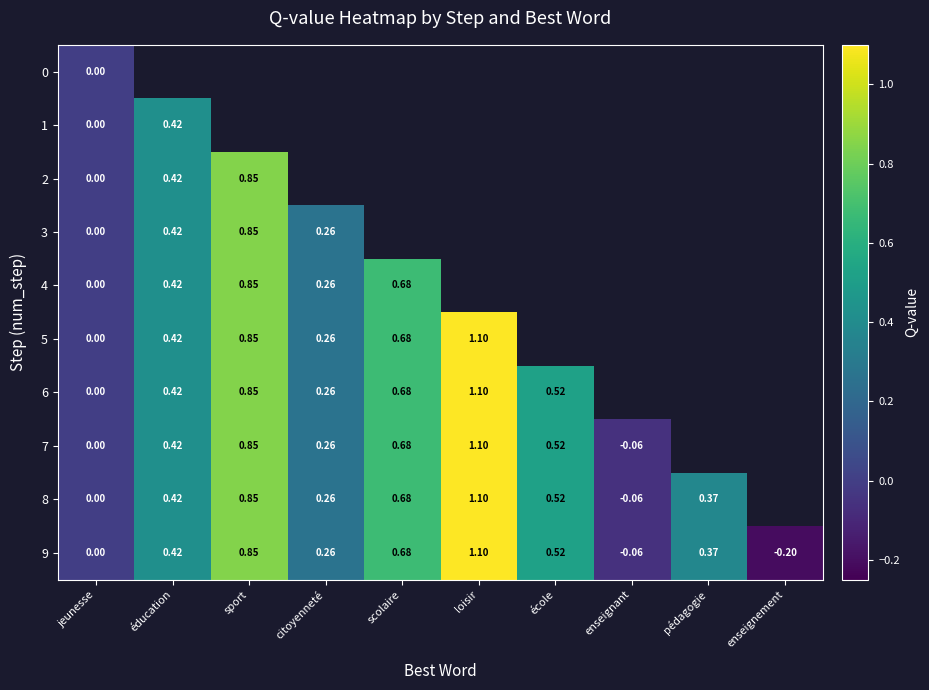

How many categories are shown in the chart?

10